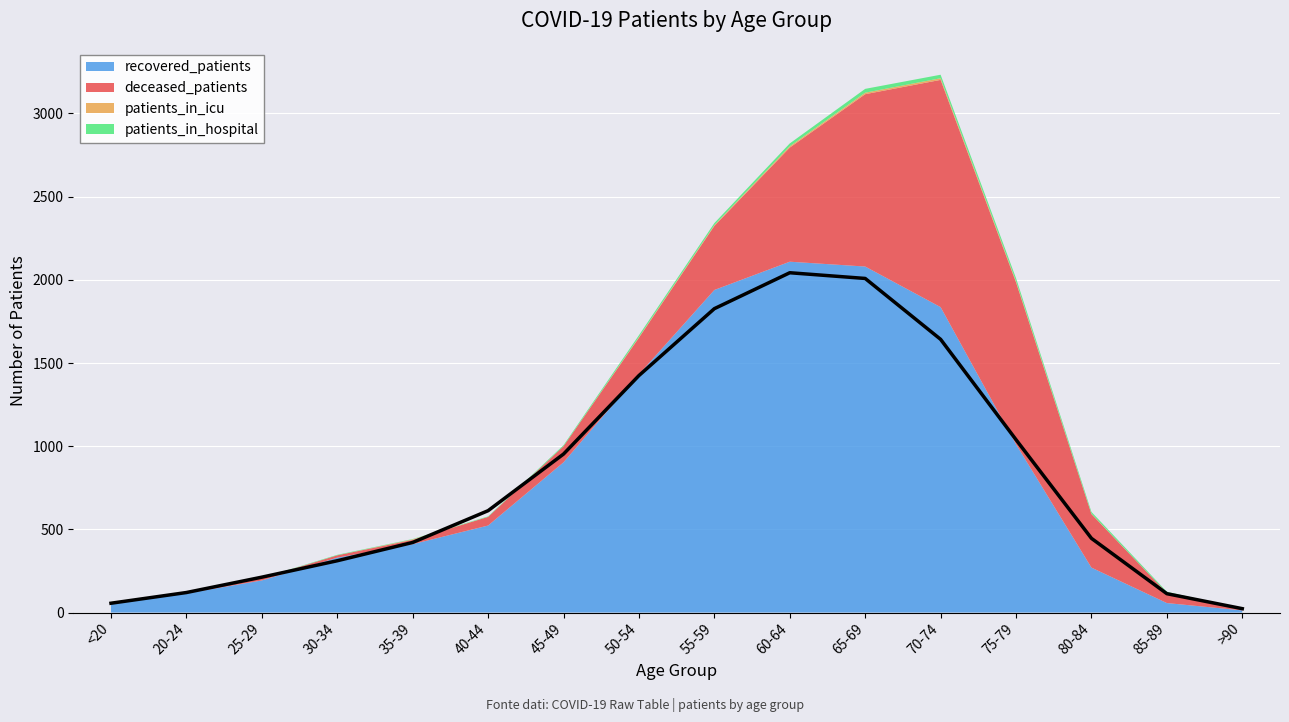

Is the value of recovered_patients at 50-54 greater than the value of patients_in_icu at >90?

Yes